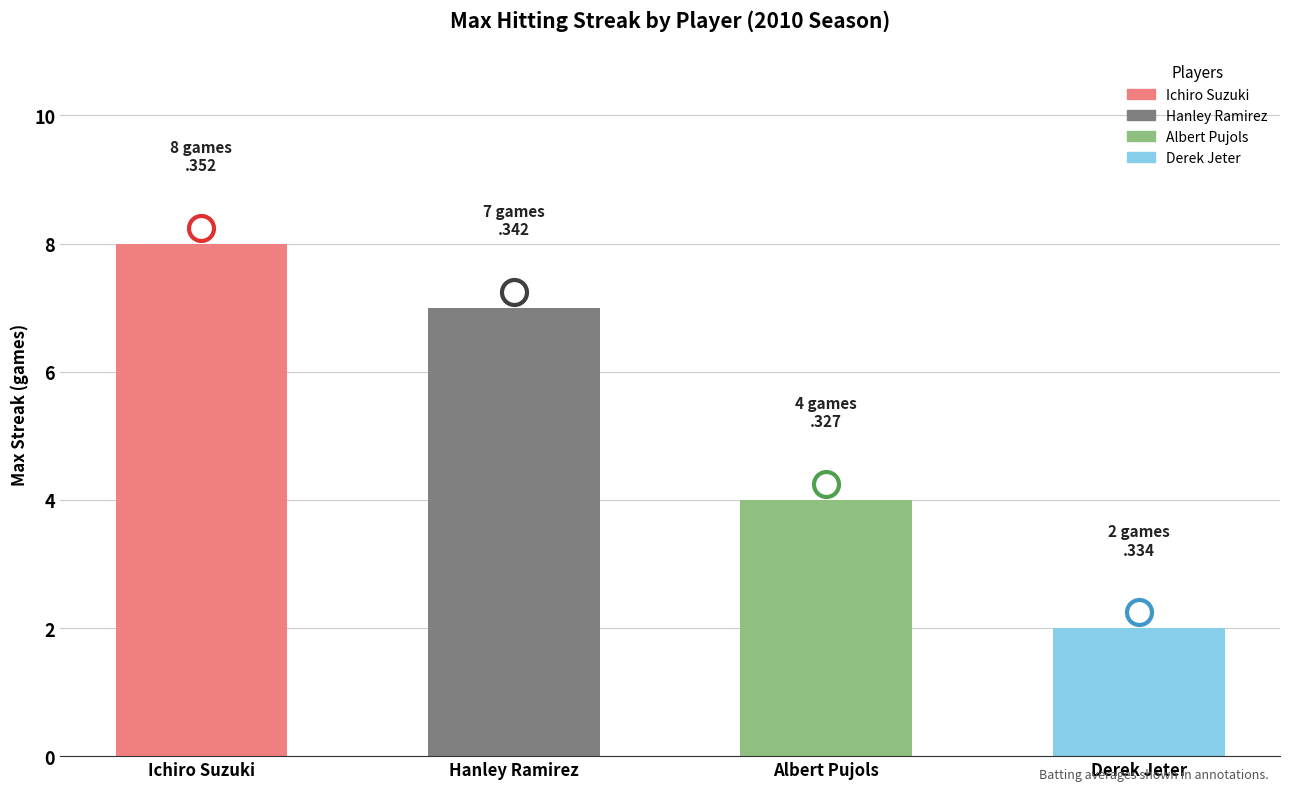

Are the bars grouped side by side (vs. stacked)?

No